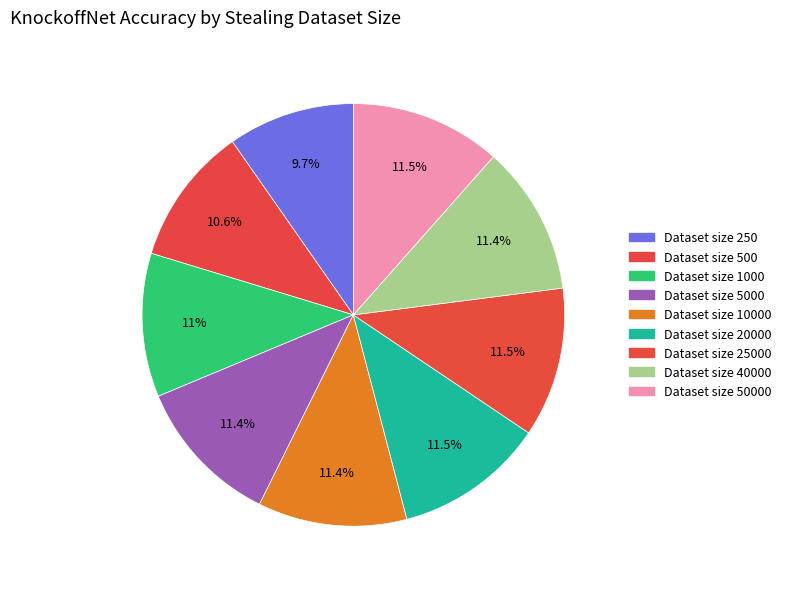

To the nearest percent, what is the difference between the largest and smallest slice percentages?

2%